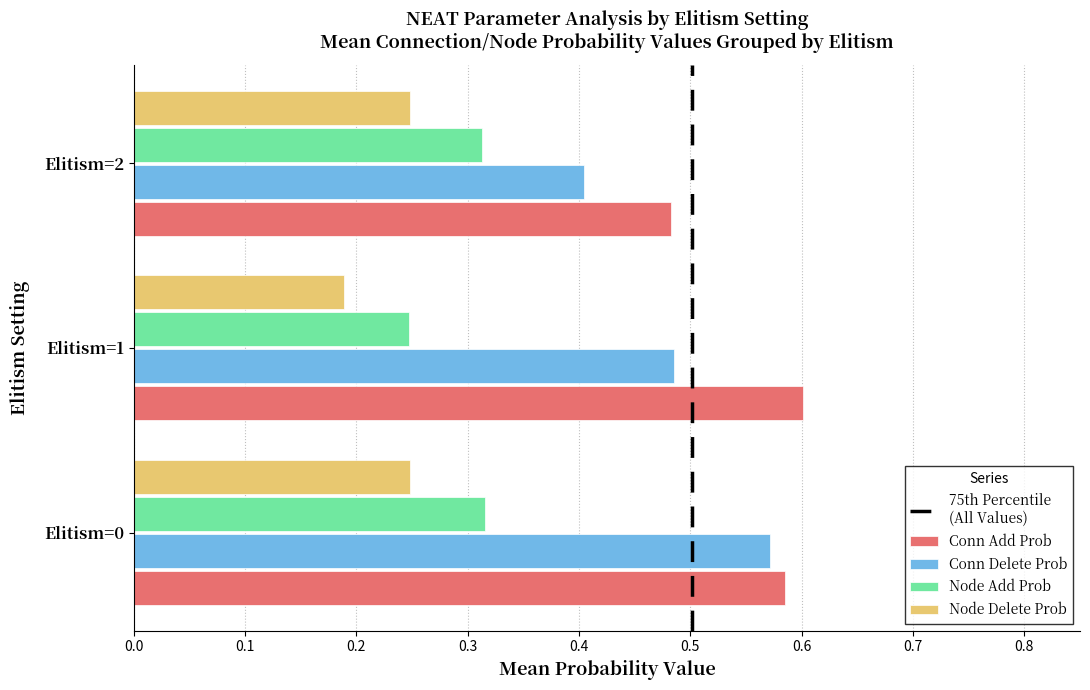

The value of Node Delete Prob at Elitism=0 is 0.1. True or false?

False